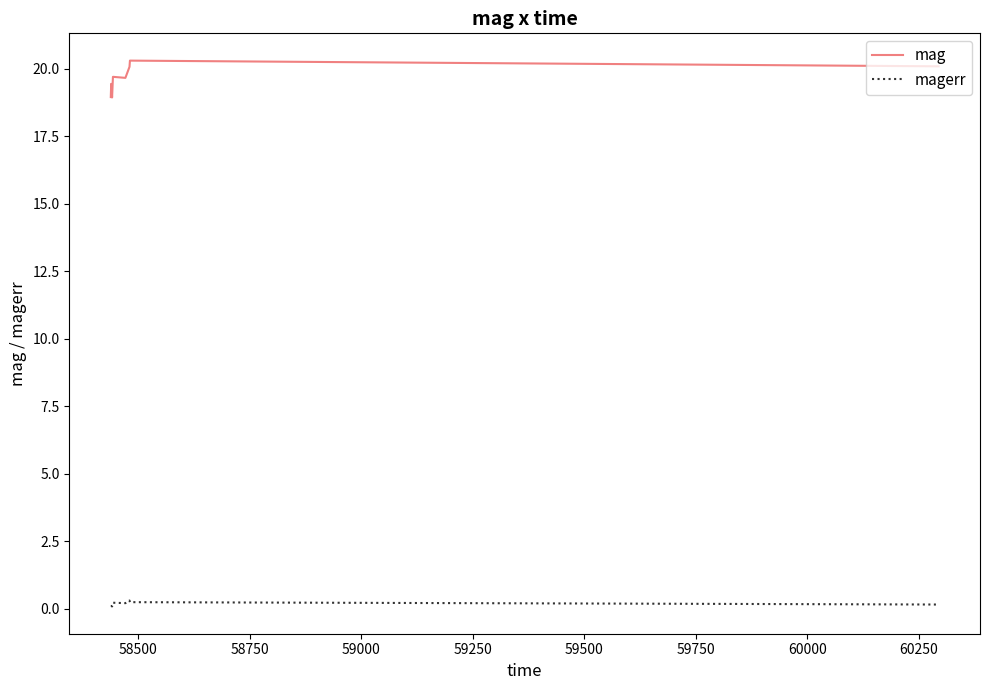

Rank the series by their maximum value, from lowest to highest.

magerr, mag